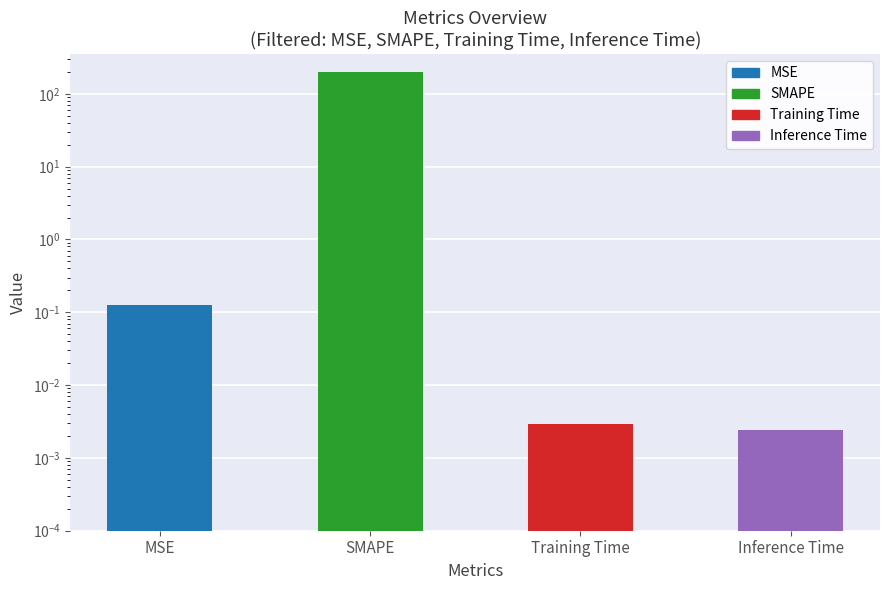

What is the change in value from SMAPE to Training Time?

-200.0